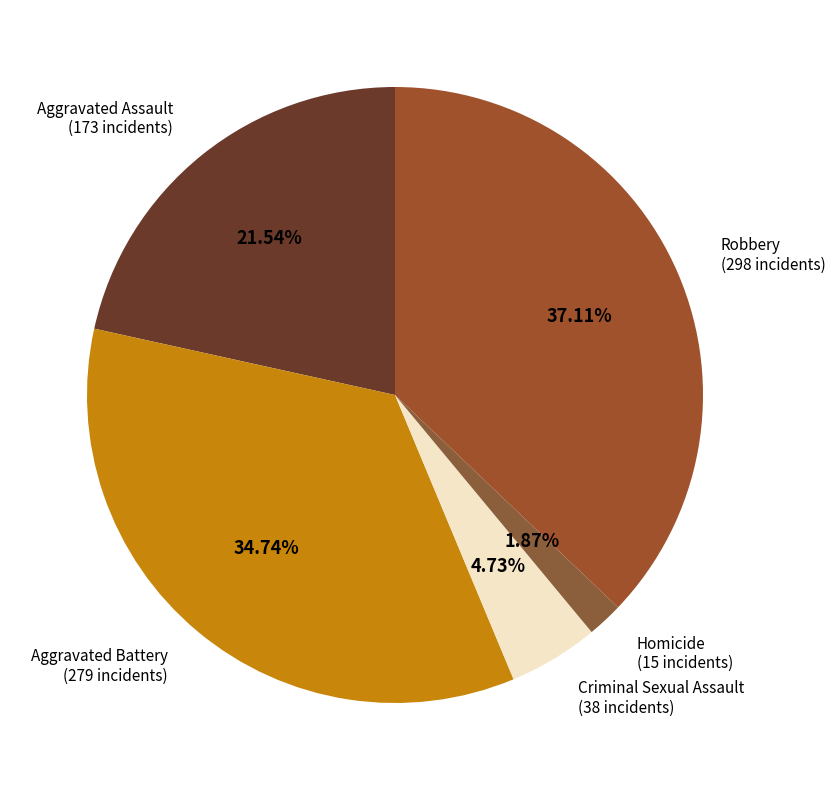

What is the smallest slice in the pie chart?

Homicide